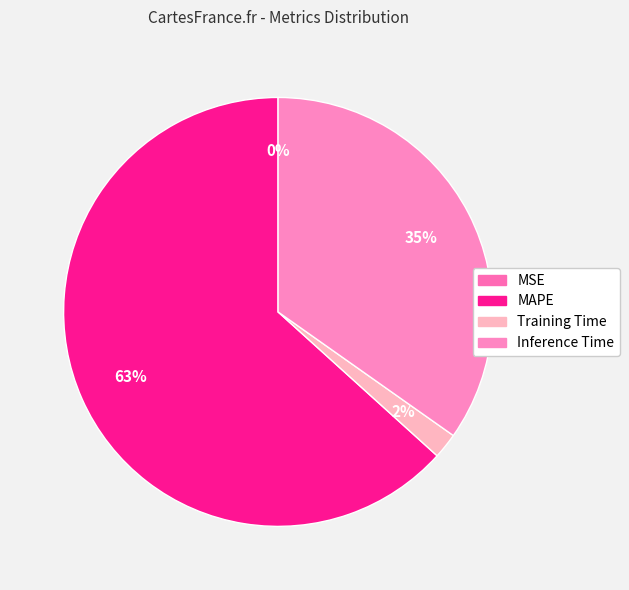

How many slices are in this pie chart?

4